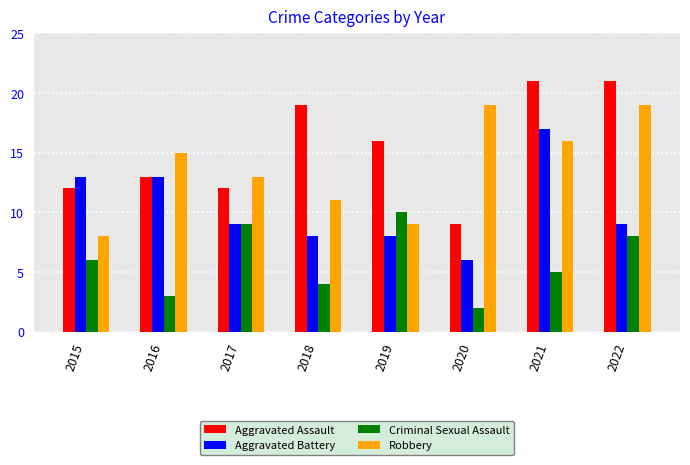

What is the sum of all Criminal Sexual Assault values?

47